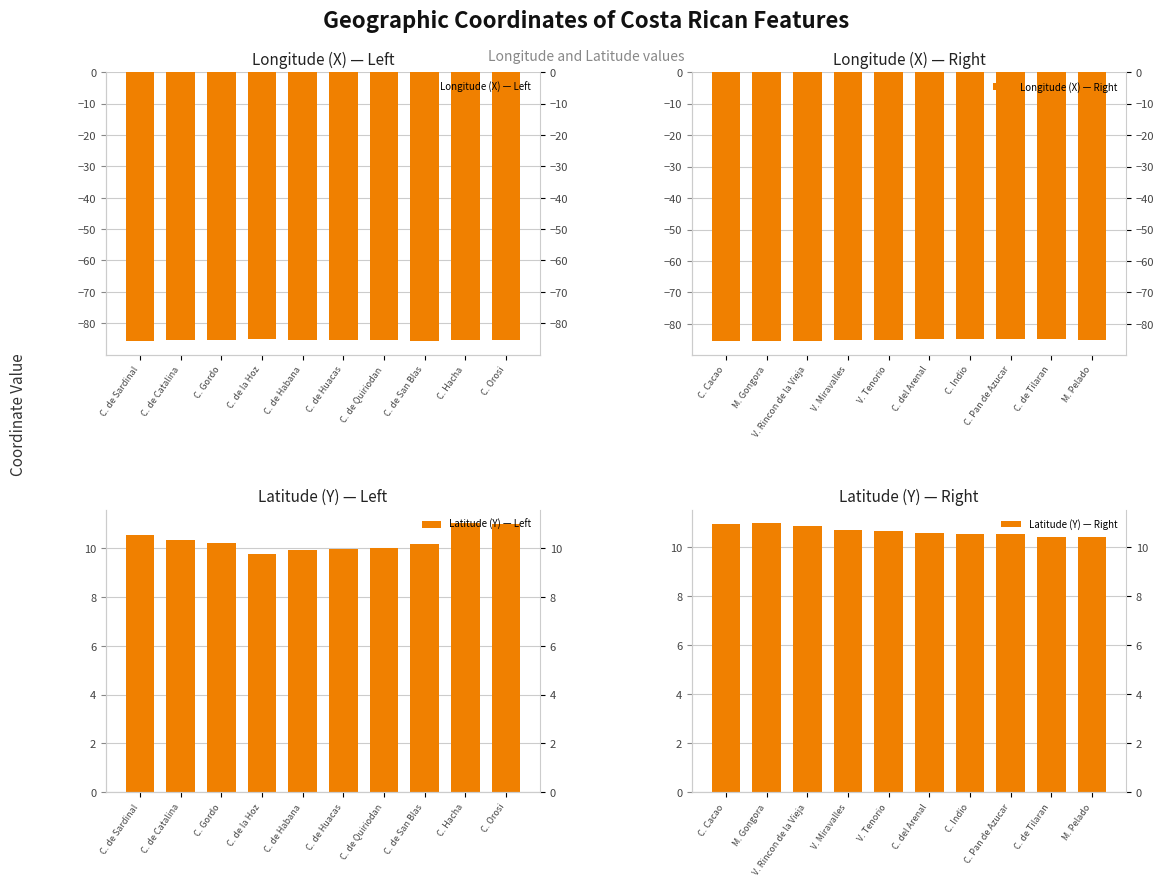

List the series in order of their peak value, highest first.

Latitude (Y) — Left, Latitude (Y) — Right, Longitude (X) — Right, Longitude (X) — Left